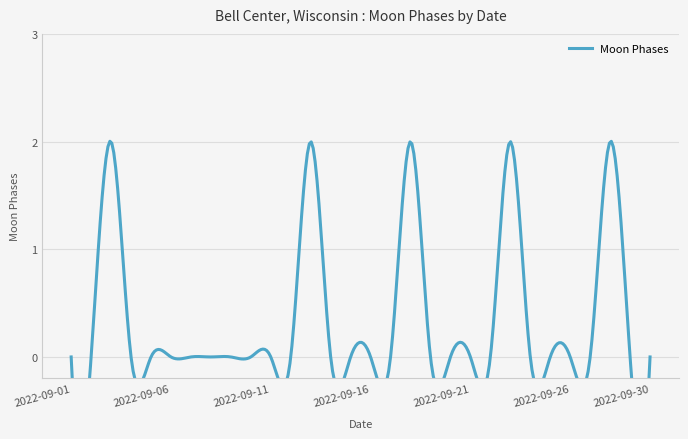

Which category has the highest value across all series?

2022-09-03